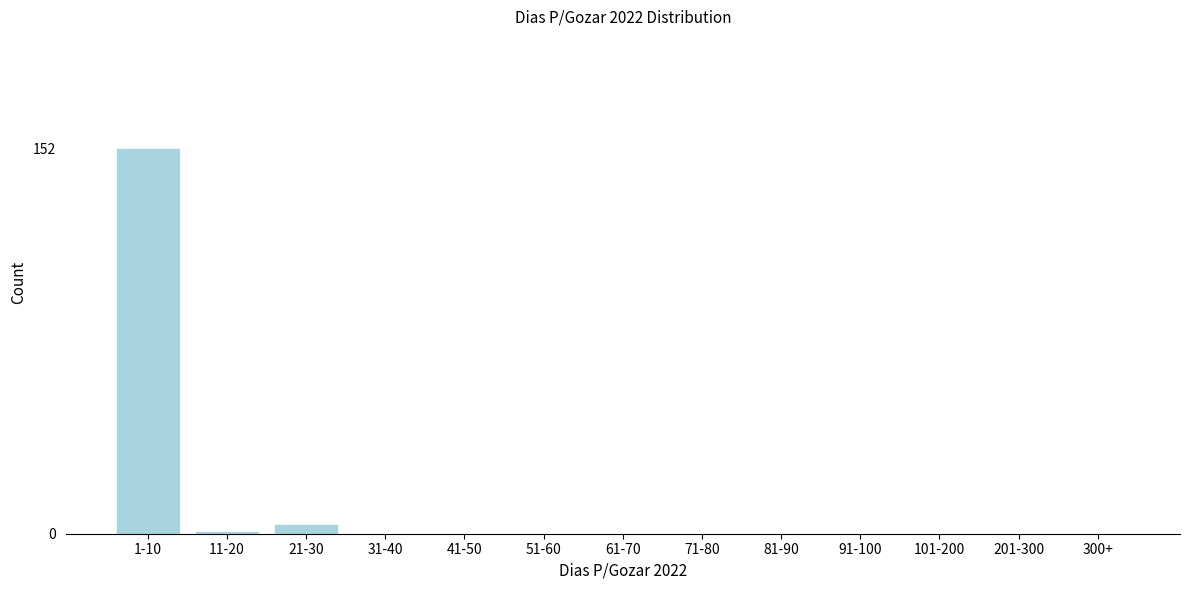

Reading left to right, transcribe all the data shown in this chart.

1-10=152	11-20=1	21-30=4	31-40=0	41-50=0	51-60=0	61-70=0	71-80=0	81-90=0	91-100=0	101-200=0	201-300=0	300+=0